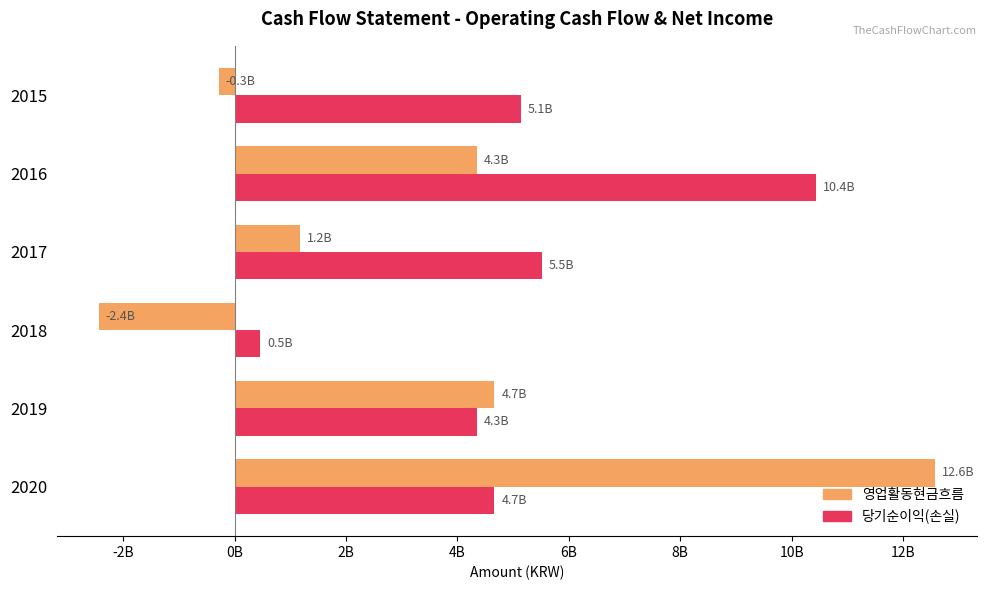

Rank the categories by 영업활동현금흐름 value from highest to lowest.

2020, 2019, 2016, 2017, 2015, 2018